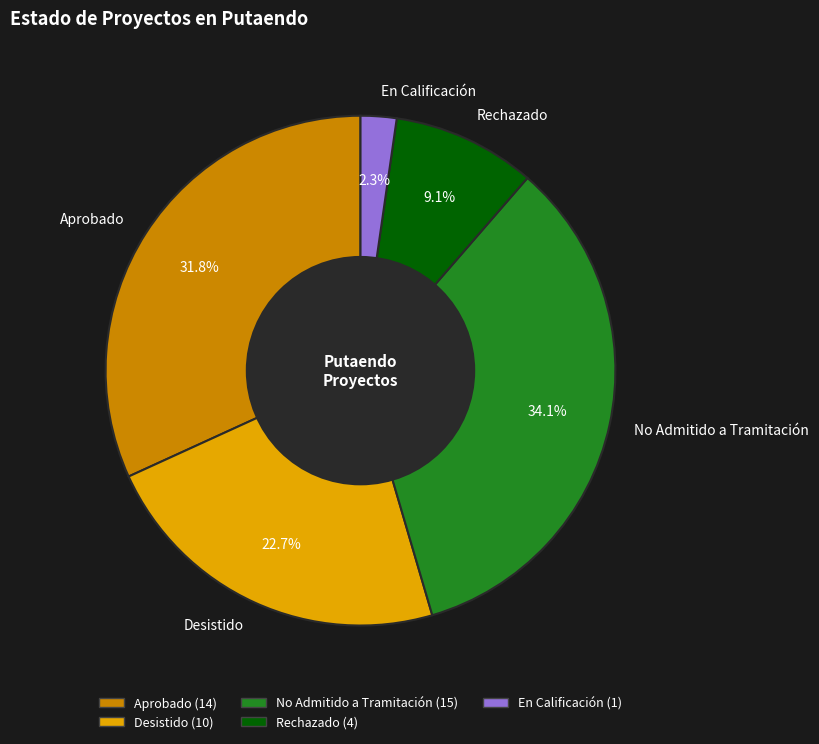

To the nearest percent, what is the difference between the largest and smallest slice percentages?

32%